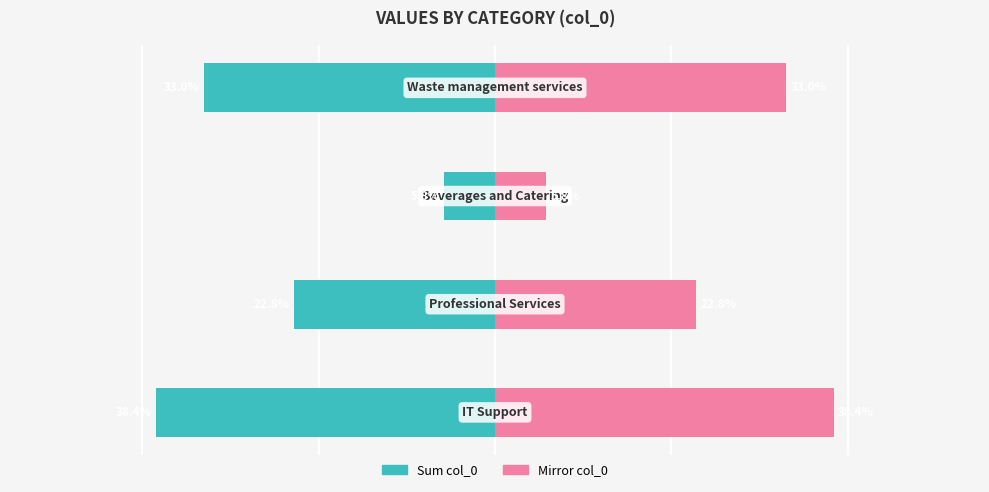

How many values in the Sum col_0 series are below -22?

3